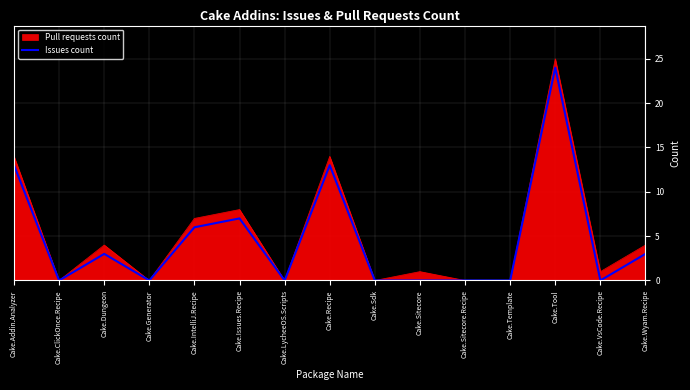

Which series has the widest spread of values?

Pull requests count